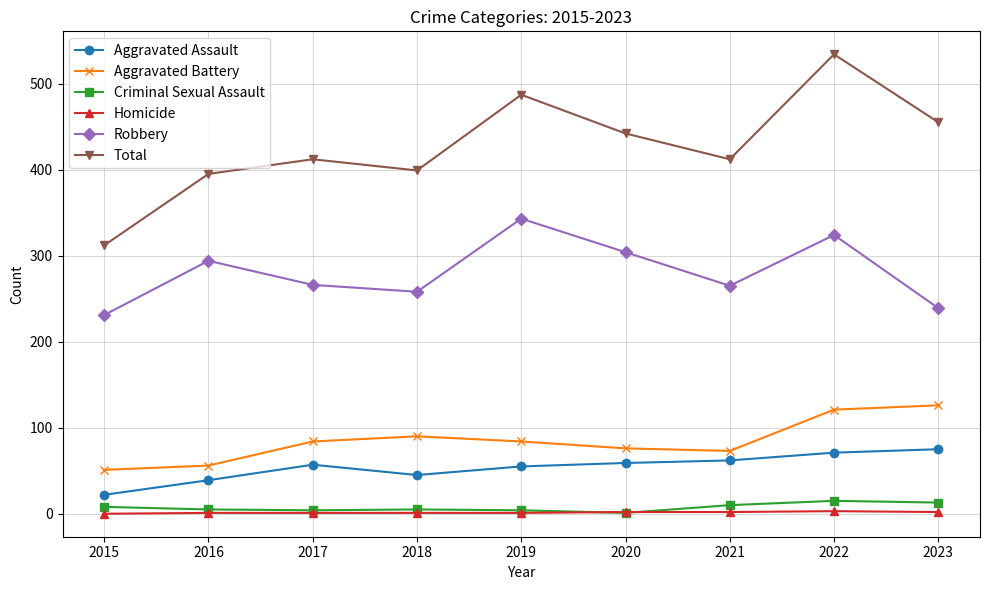

True or false: Robbery and Aggravated Battery cross at least once.

False